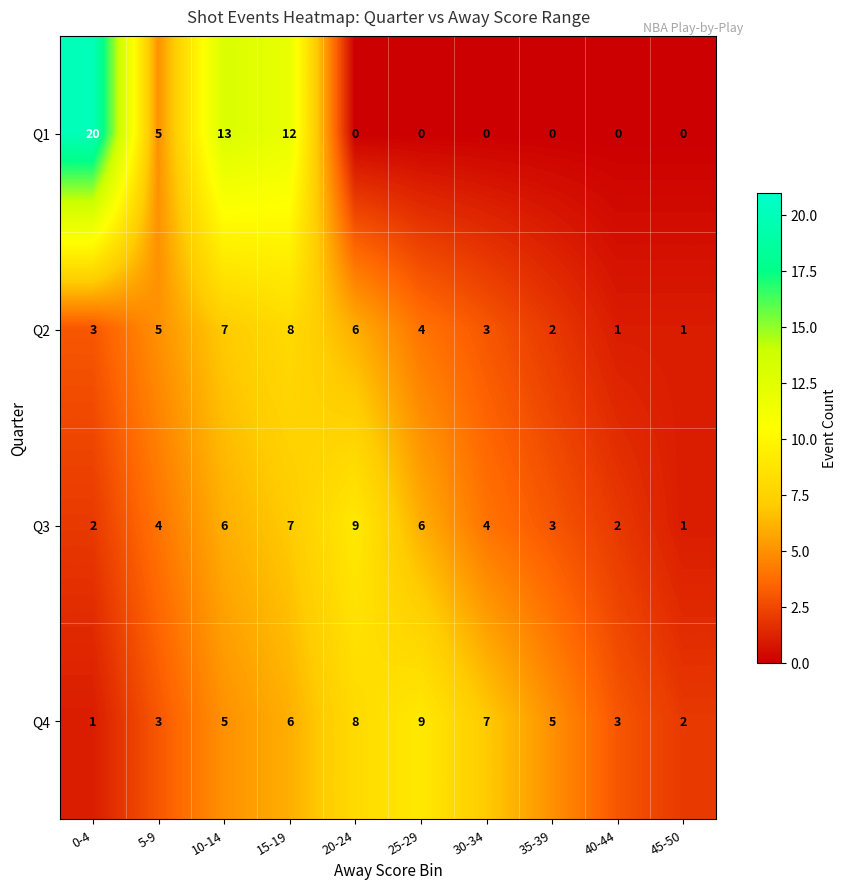

The value of Q1 at 5-9 is 9. True or false?

False